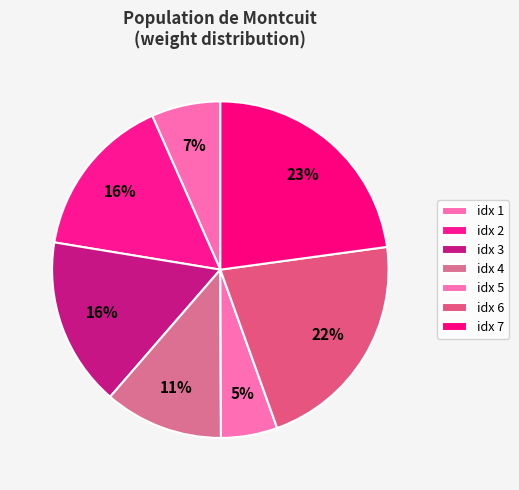

Count the number of slices in the pie.

7